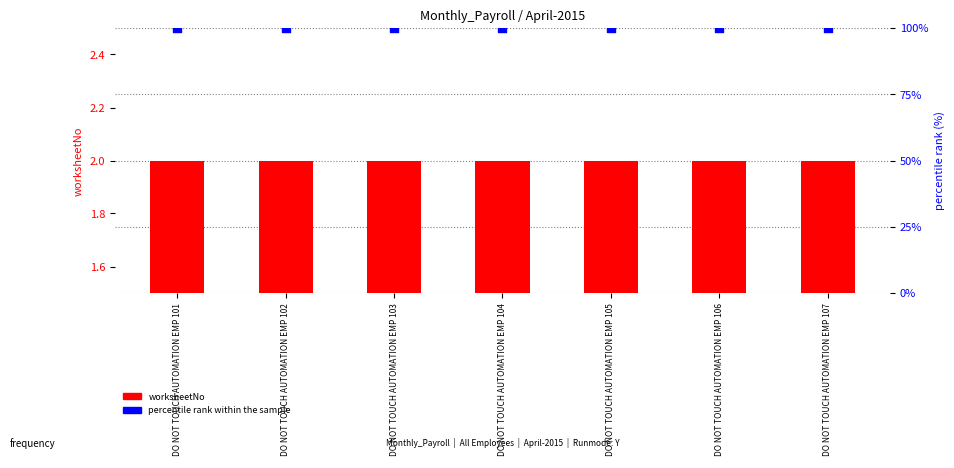

Which series has the largest total across all categories?

percentile rank within the sample